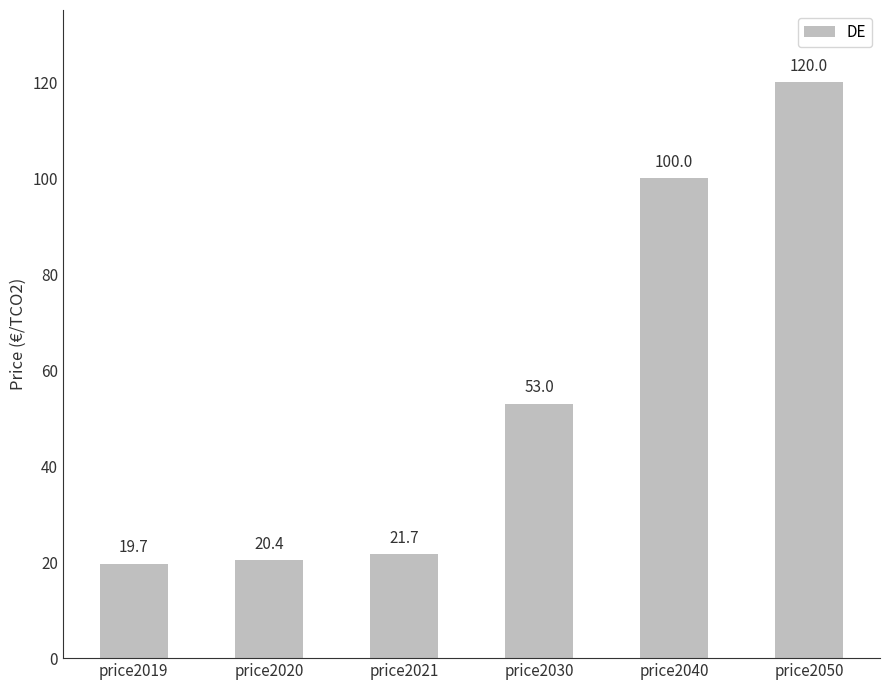

What is the change in value from price2021 to price2030?

+31.3